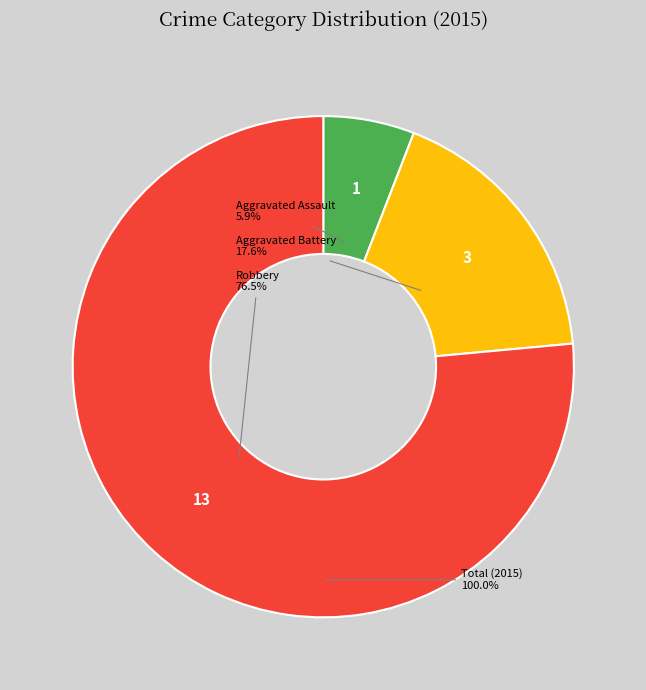

What percentage is NOT represented by Aggravated Assault?

94.1%